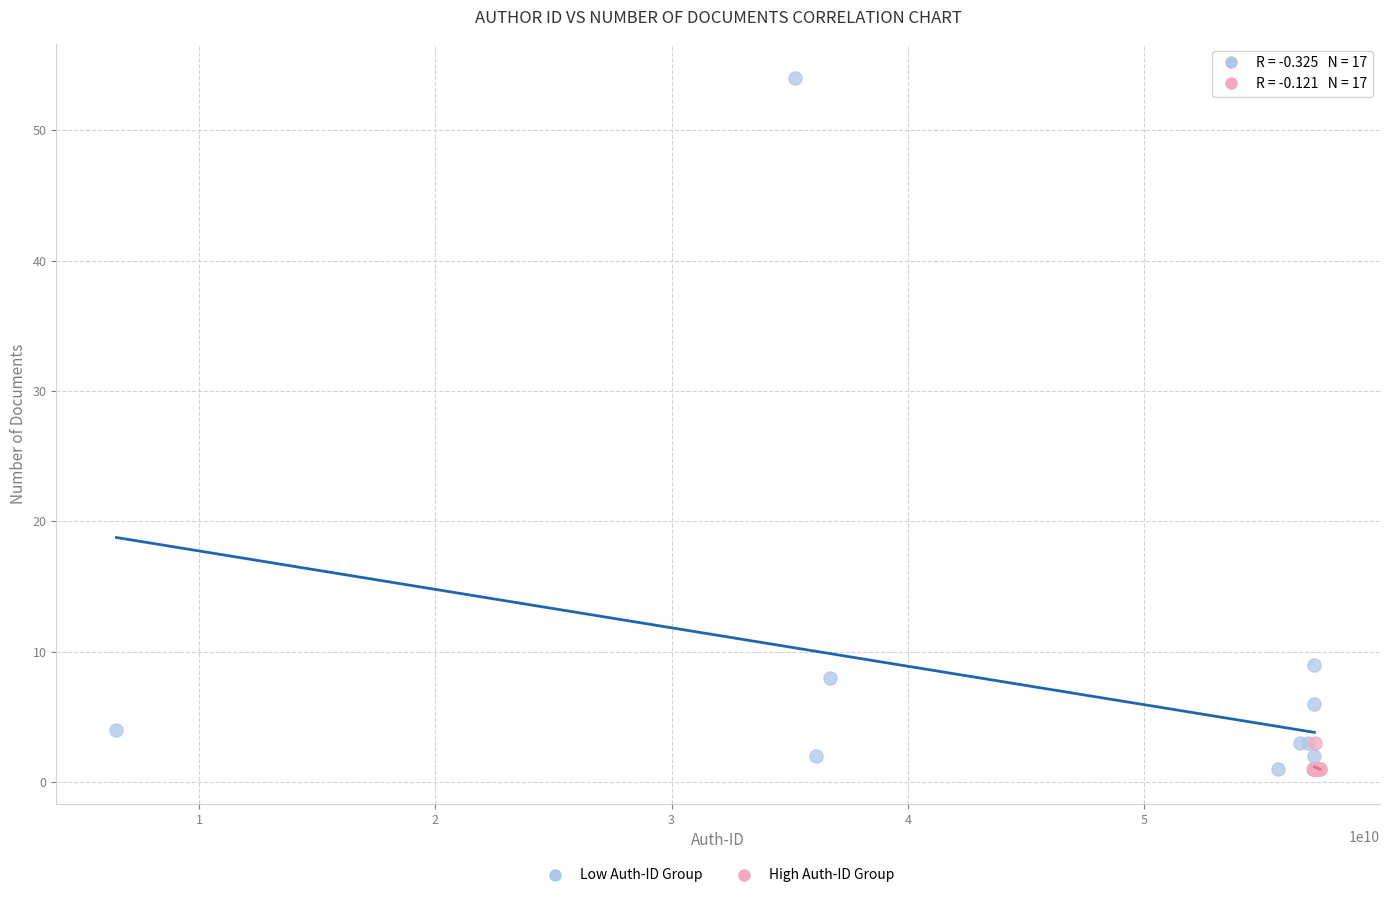

Which series contains the highest Y value?

Low Auth-ID Group